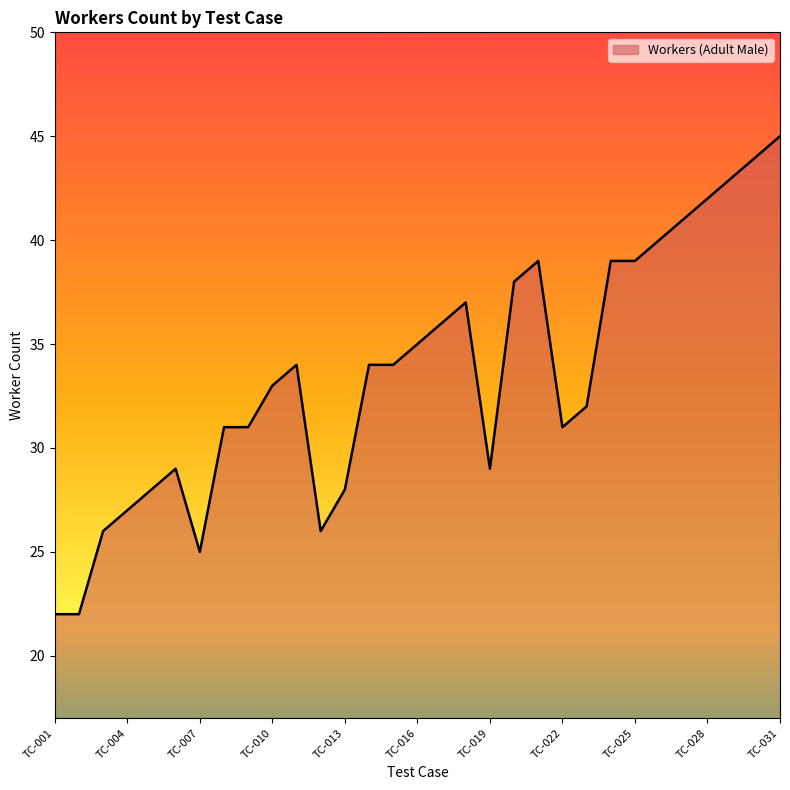

What is the maximum value shown in the chart?

45